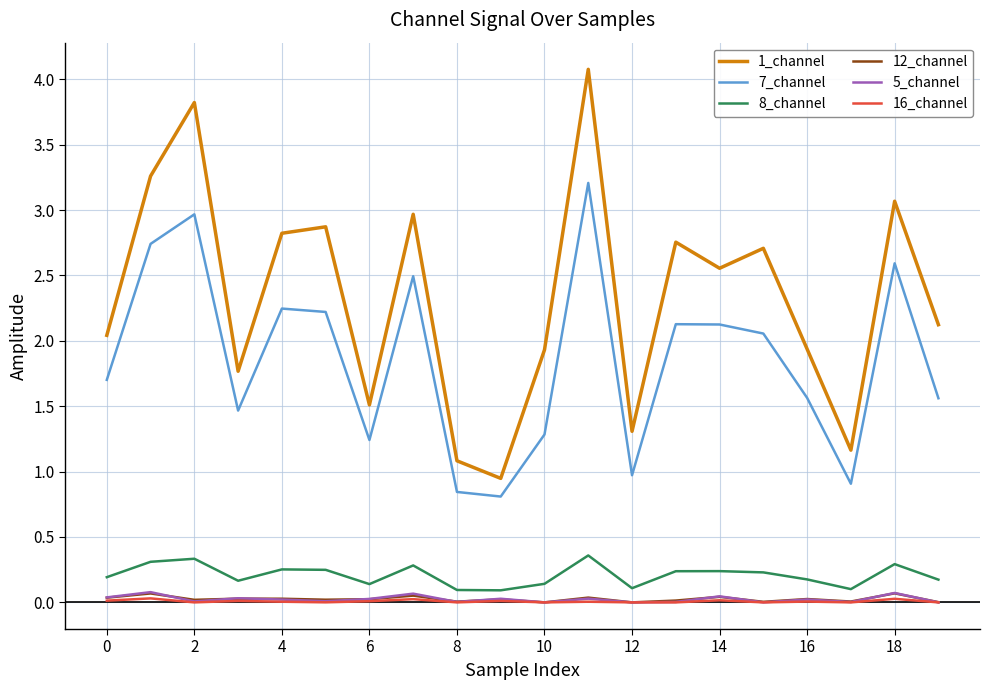

Count the 8_channel values in the range 0 to 1.

20